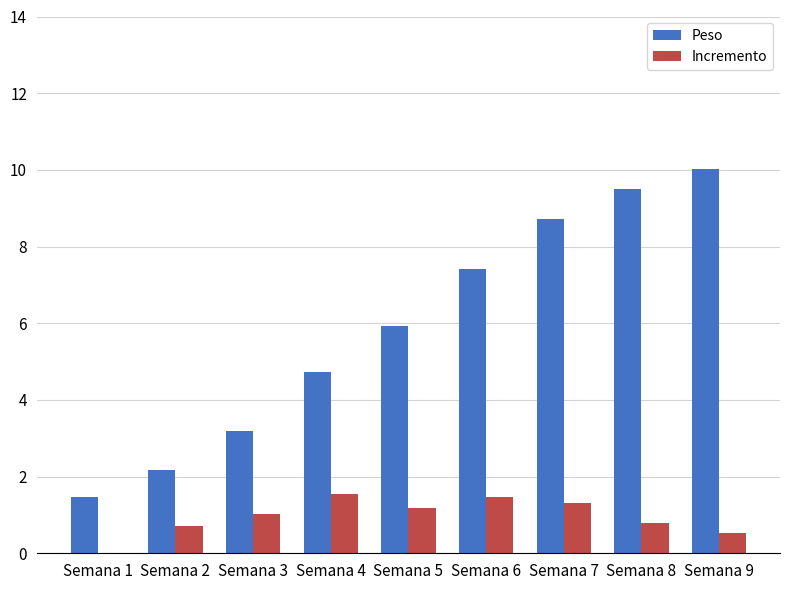

At which category does the chart reach its peak across all series?

Semana 9